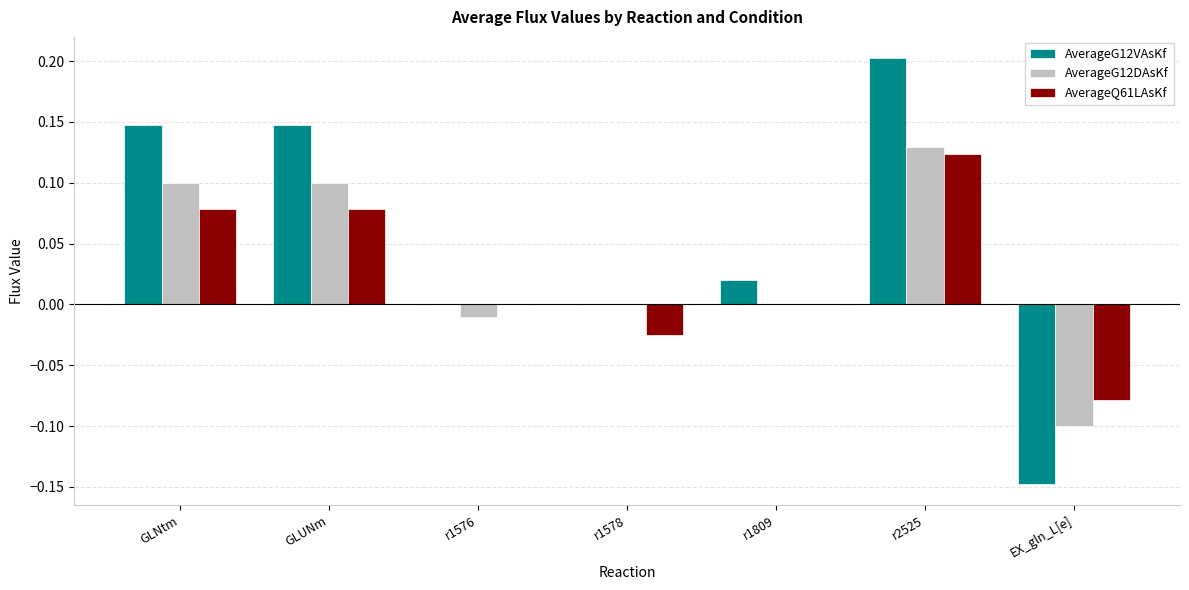

Count the number of data series in this chart.

3